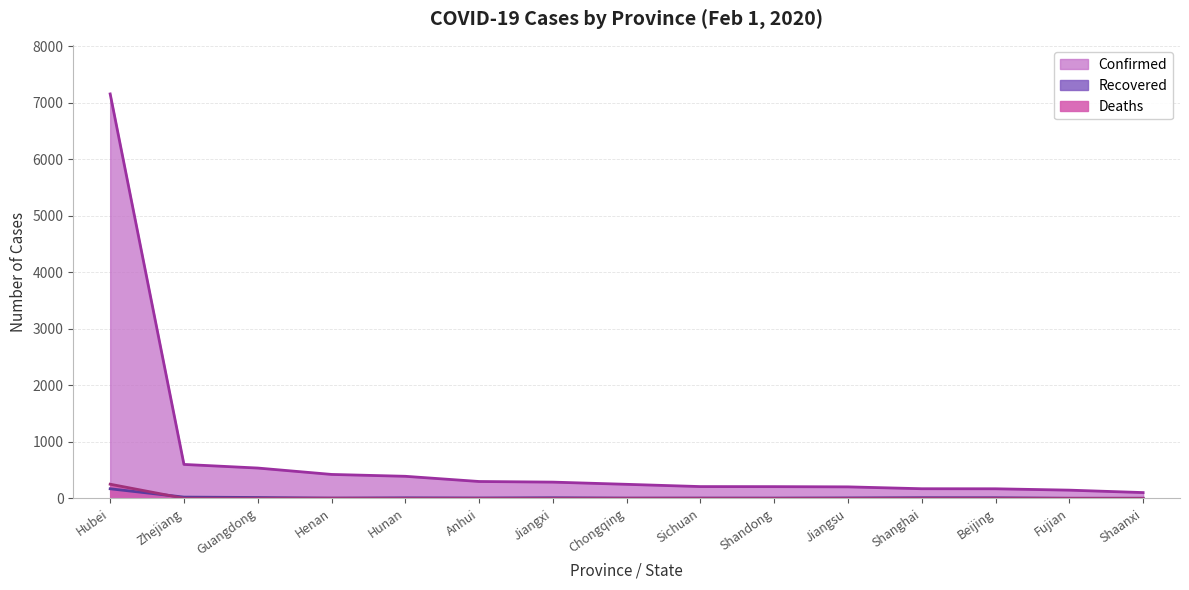

Which has a higher value, Fujian or Hunan?

Hunan